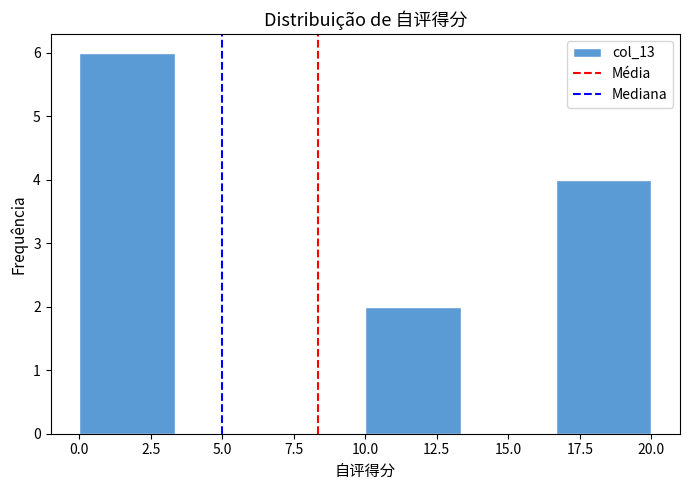

Reading left to right, list every bar in this chart as the range it spans on the x-axis followed by its height. Neither the bar edges nor the heights are printed on the chart, so give them approximately, as read against the axes.

0.0 to 3.5: 6
3.5 to 6.5: 0
6.5 to 10.0: 0
10.0 to 13.5: 2
13.5 to 16.5: 0
16.5 to 20.0: 4